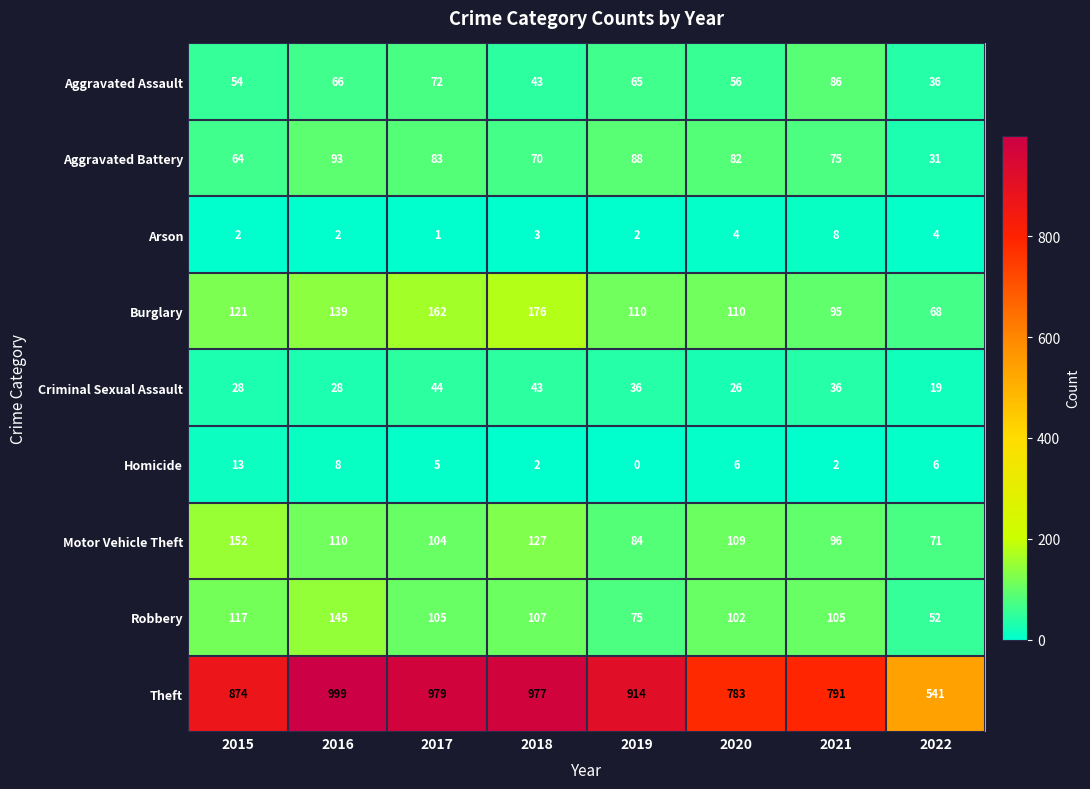

True or false: Motor Vehicle Theft has a value of 126 at 2021.

False